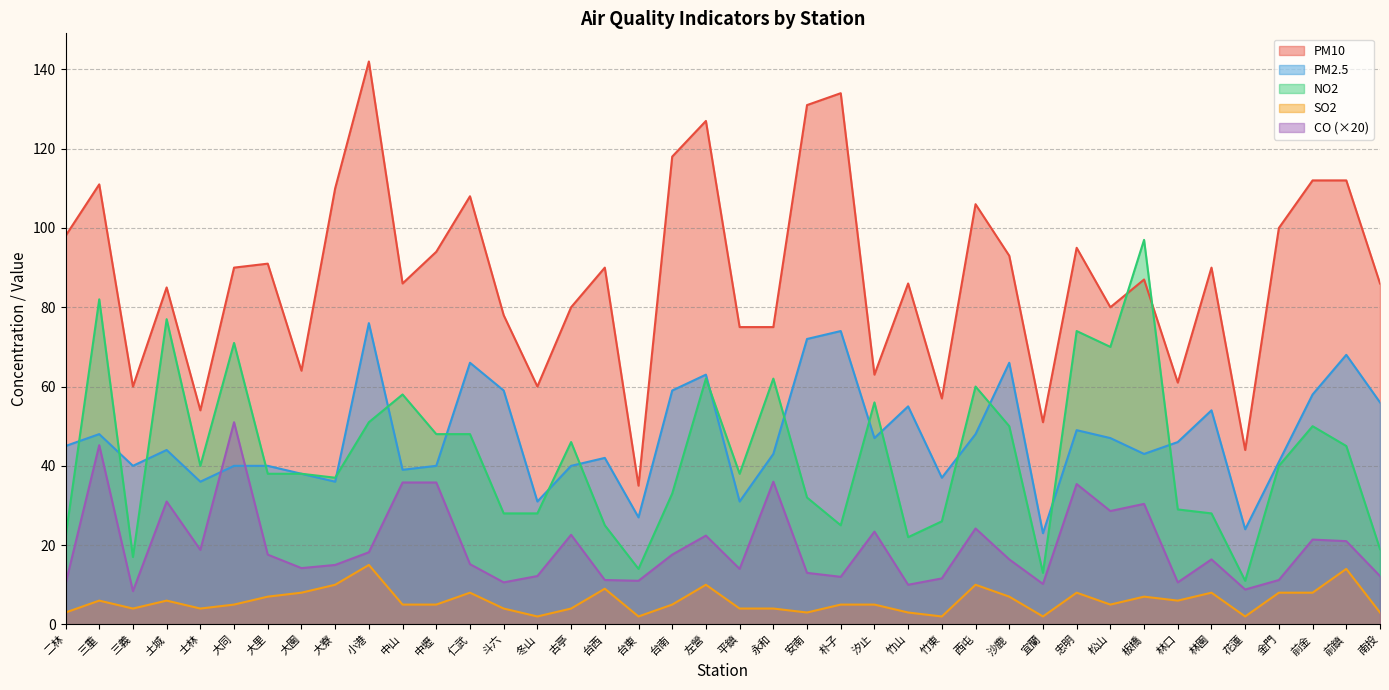

Where is the first local maximum for PM2.5?

三重